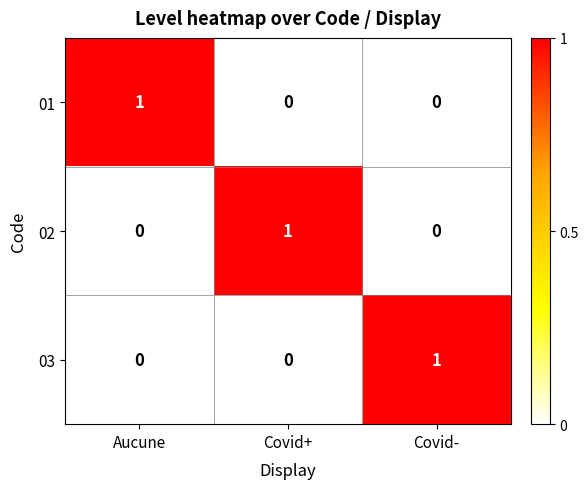

The 02 series shows -1 at Covid-. True or false?

False